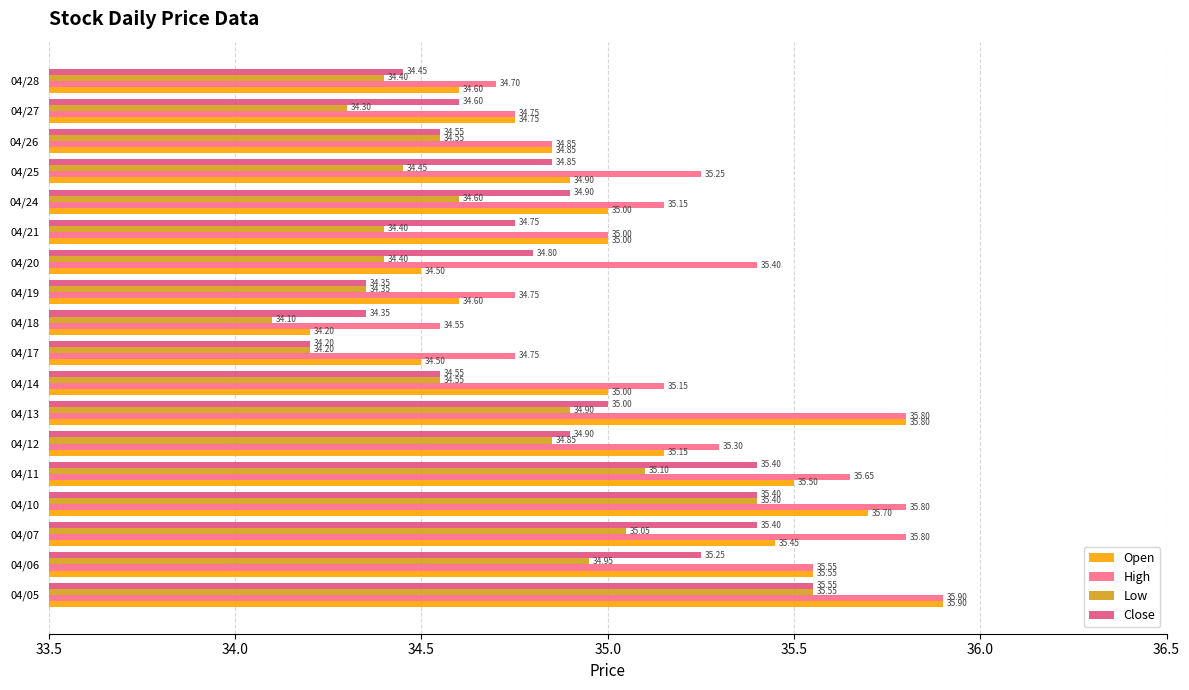

How many data points in Open are less than 35?

8